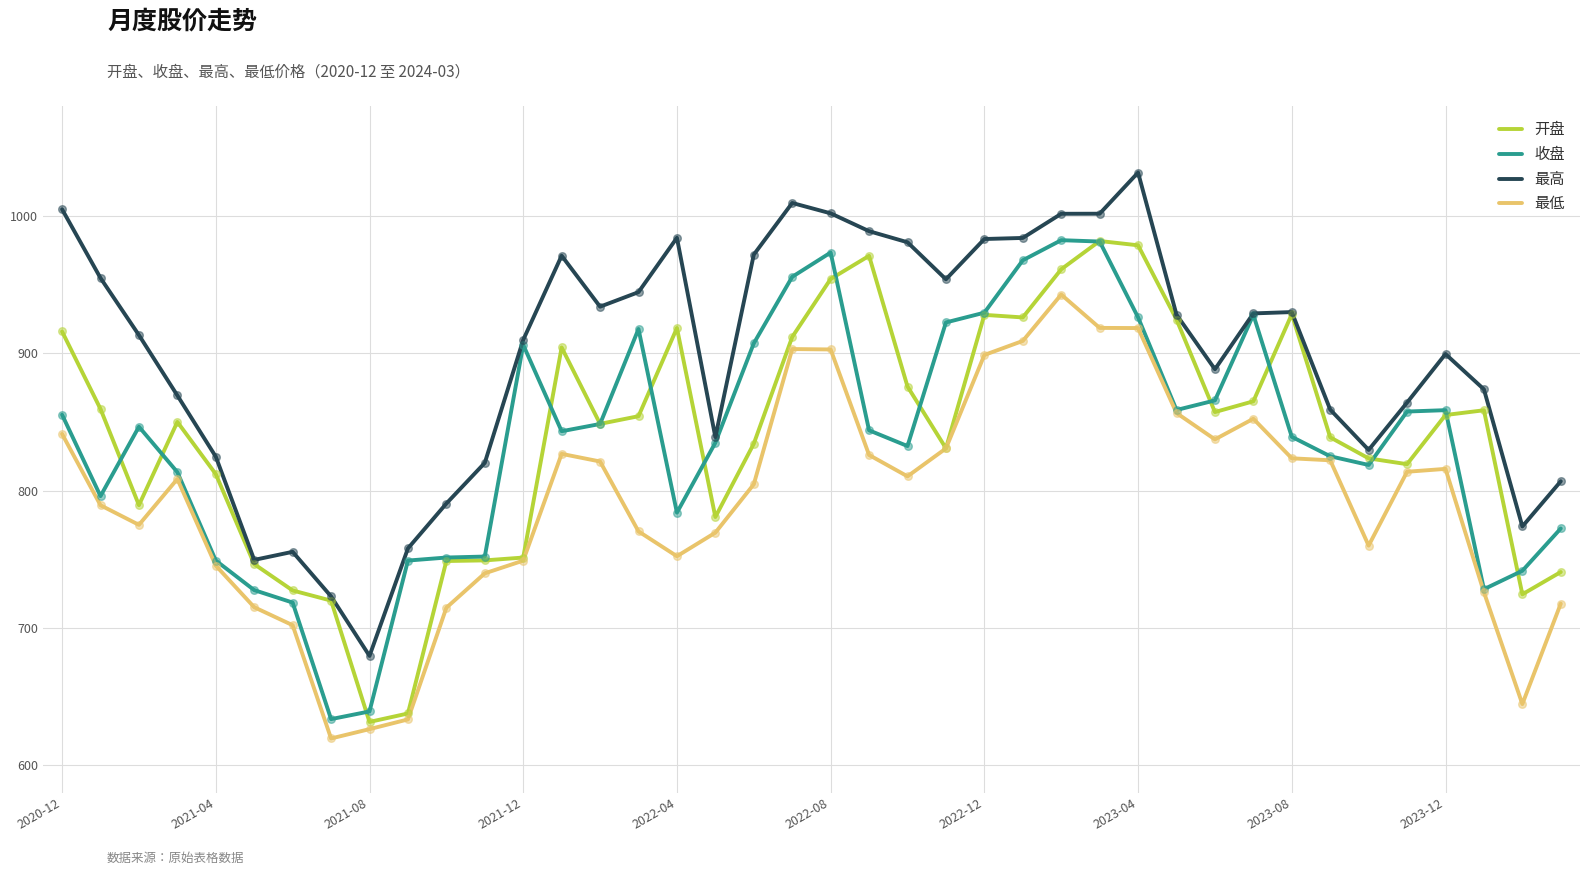

What is the minimum value for 最低?

619.5